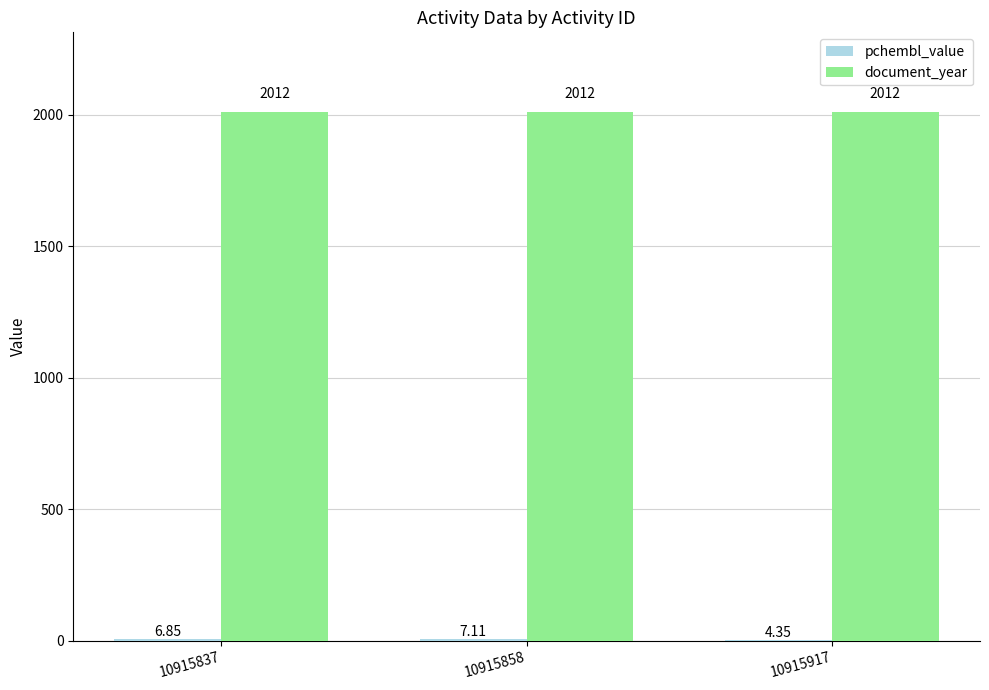

Which series has the largest total across all categories?

document_year